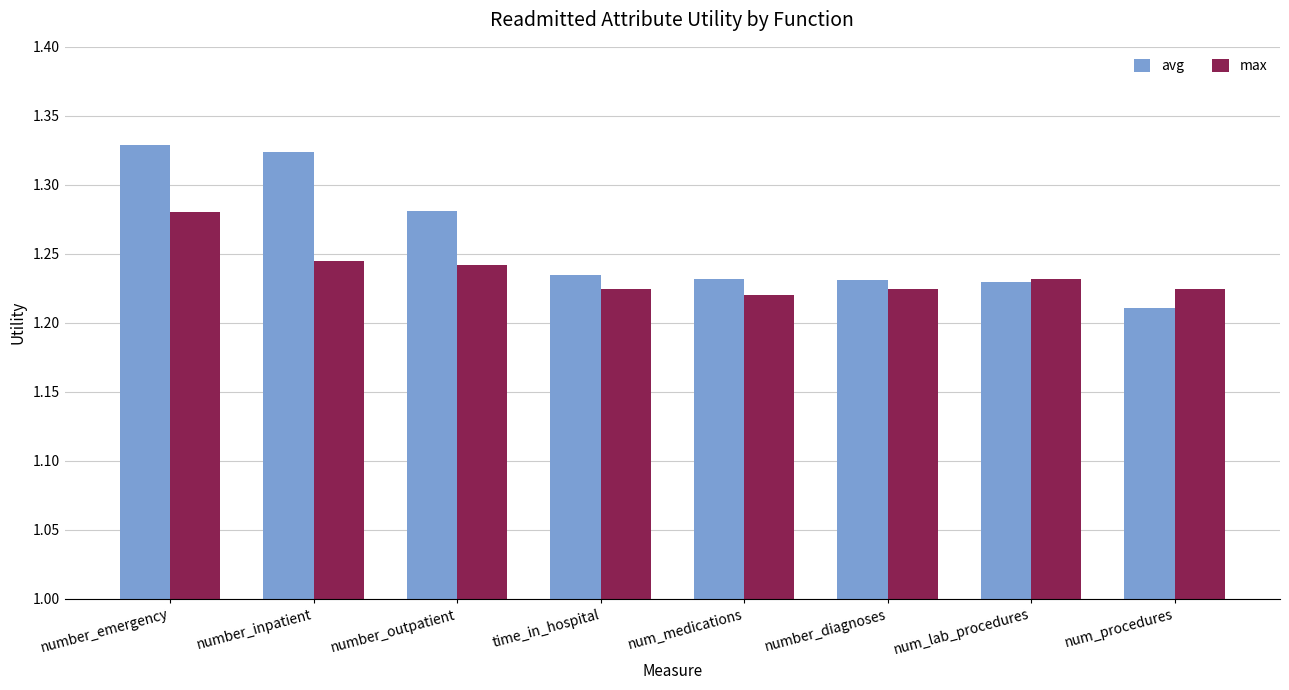

List the series in order of their peak value, highest first.

avg, max